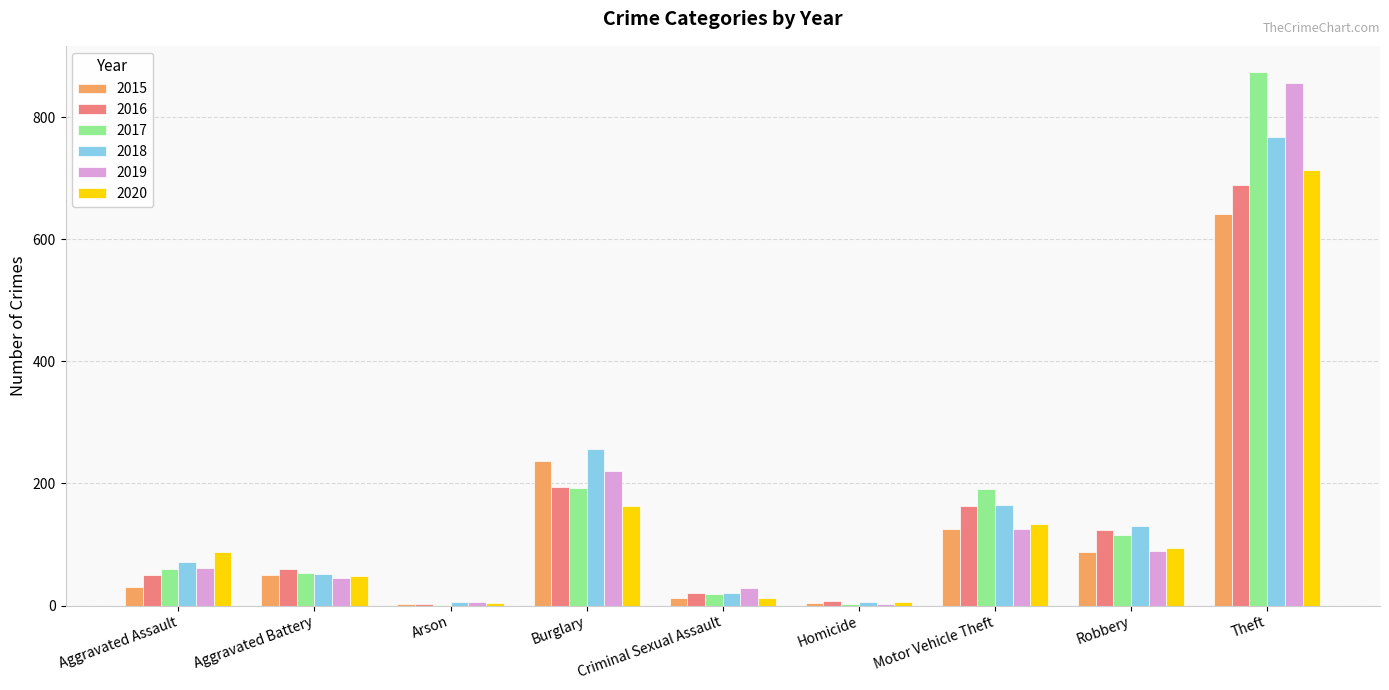

Is it true that 2017 equals 1 at Arson?

True